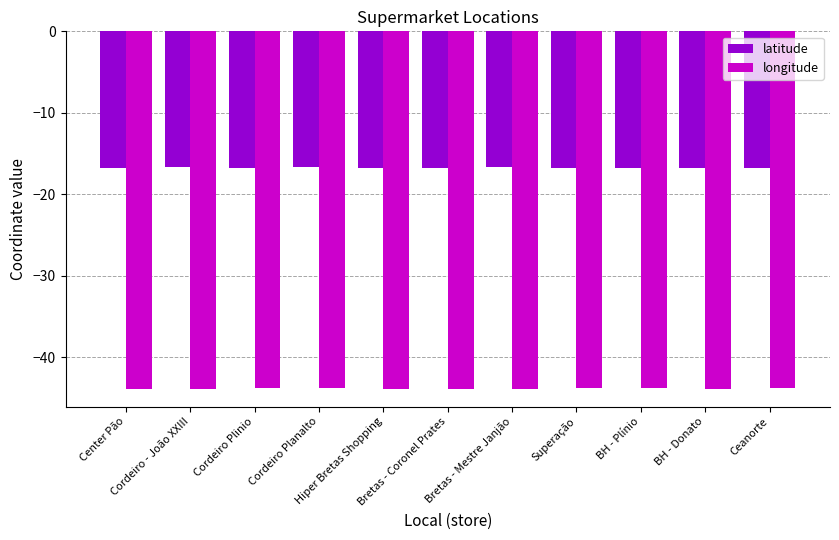

List the series in order of their peak value, lowest first.

longitude, latitude